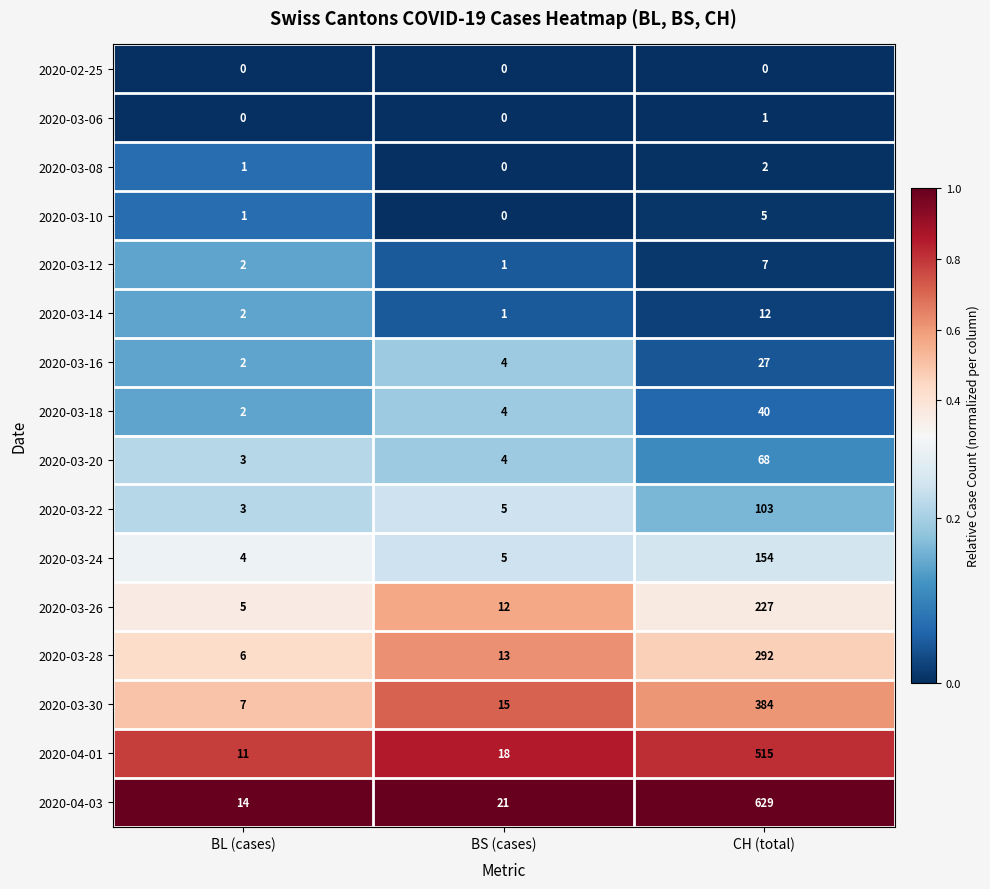

True or false: 2020-03-14 has a value of 21 at CH (total).

False